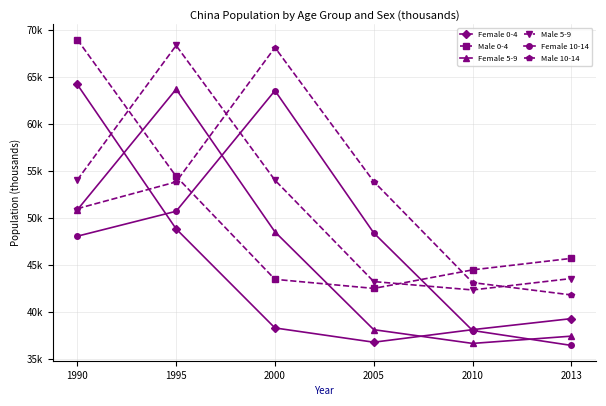

What are all the series names shown in the legend?

Female 0-4, Male 0-4, Female 5-9, Male 5-9, Female 10-14, Male 10-14